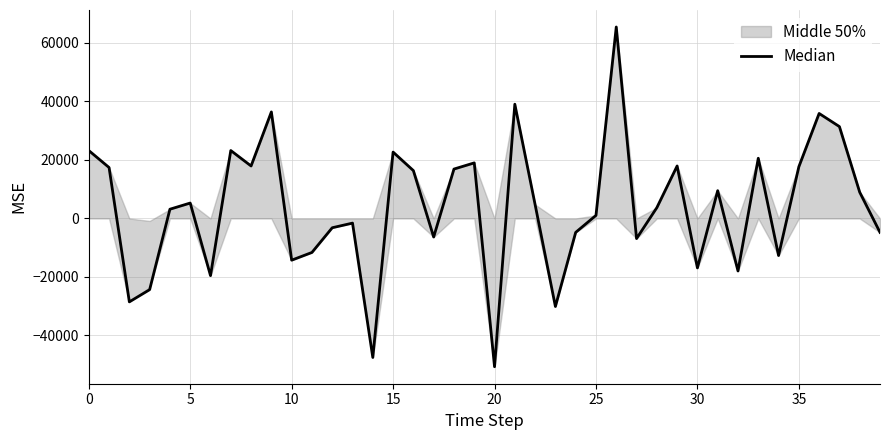

What is the sum of all values?

156240